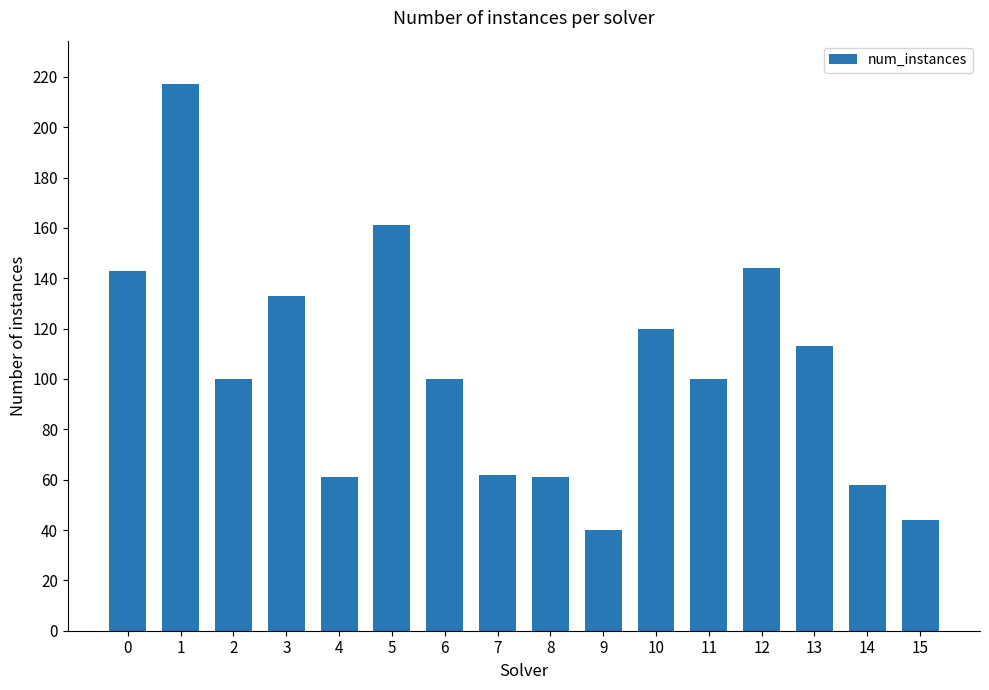

At which category does the chart reach its peak across all series?

1